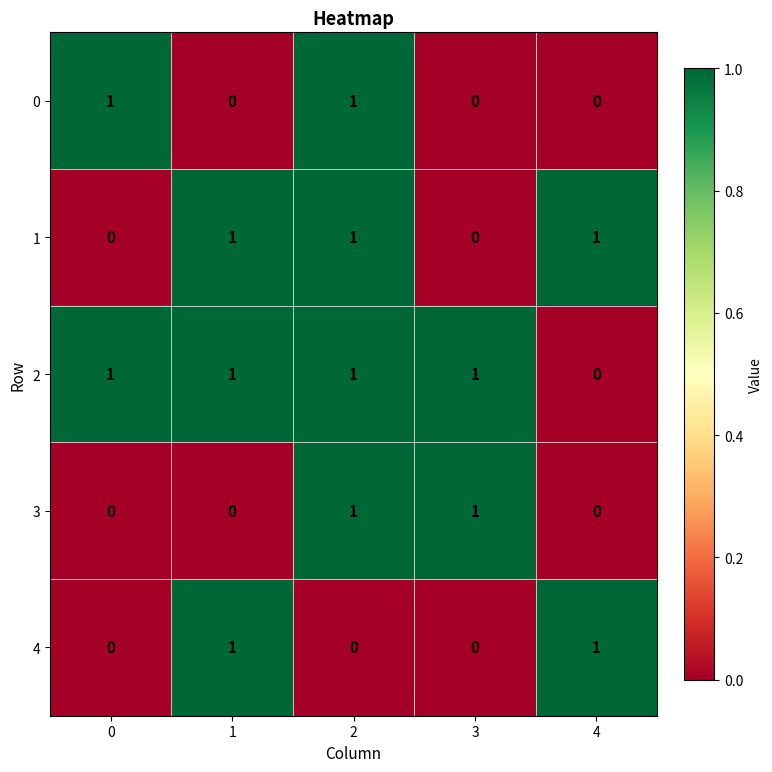

At which category is the sum across all series the highest?

2